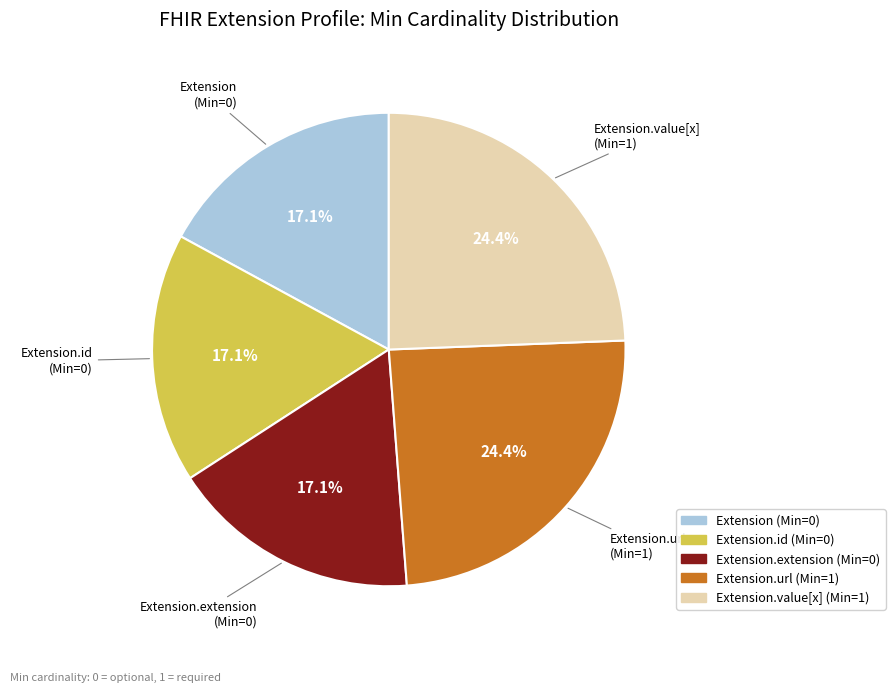

How much of the chart is everything except Extension.id (Min=0)?

82.9%